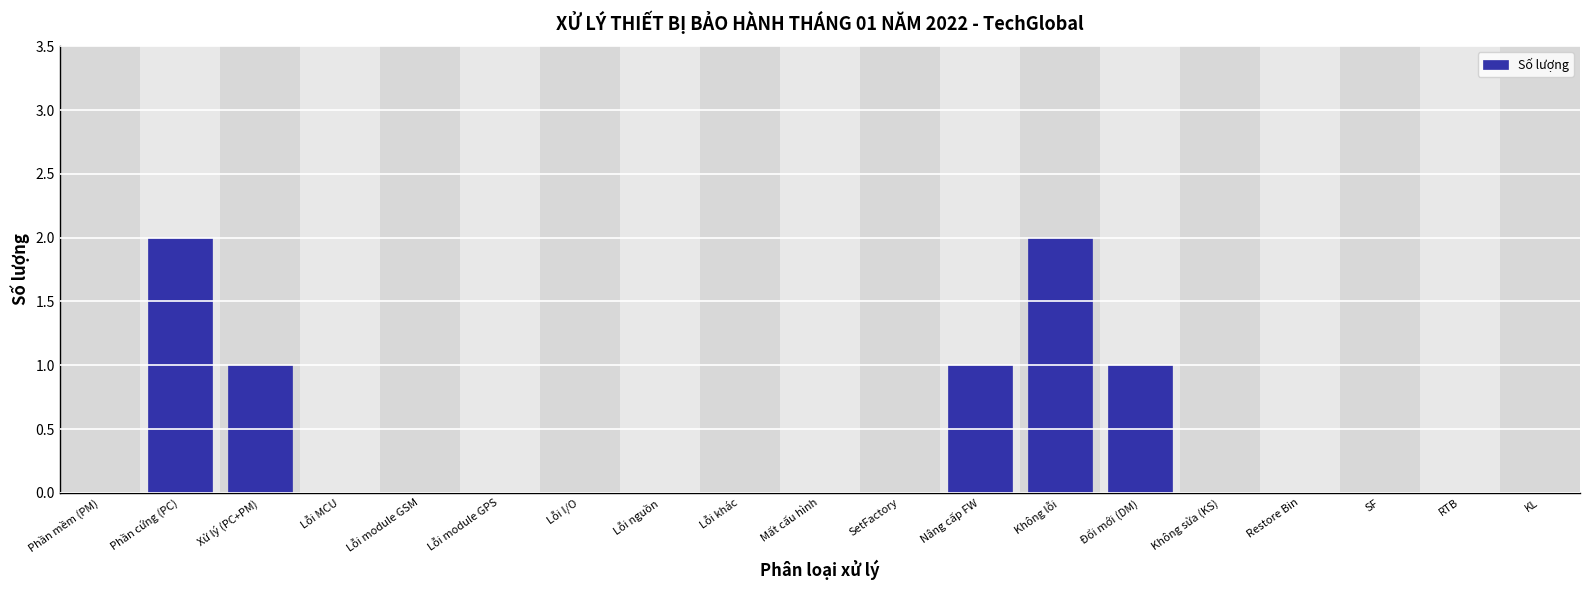

Is it true that the value at SF is -1?

False